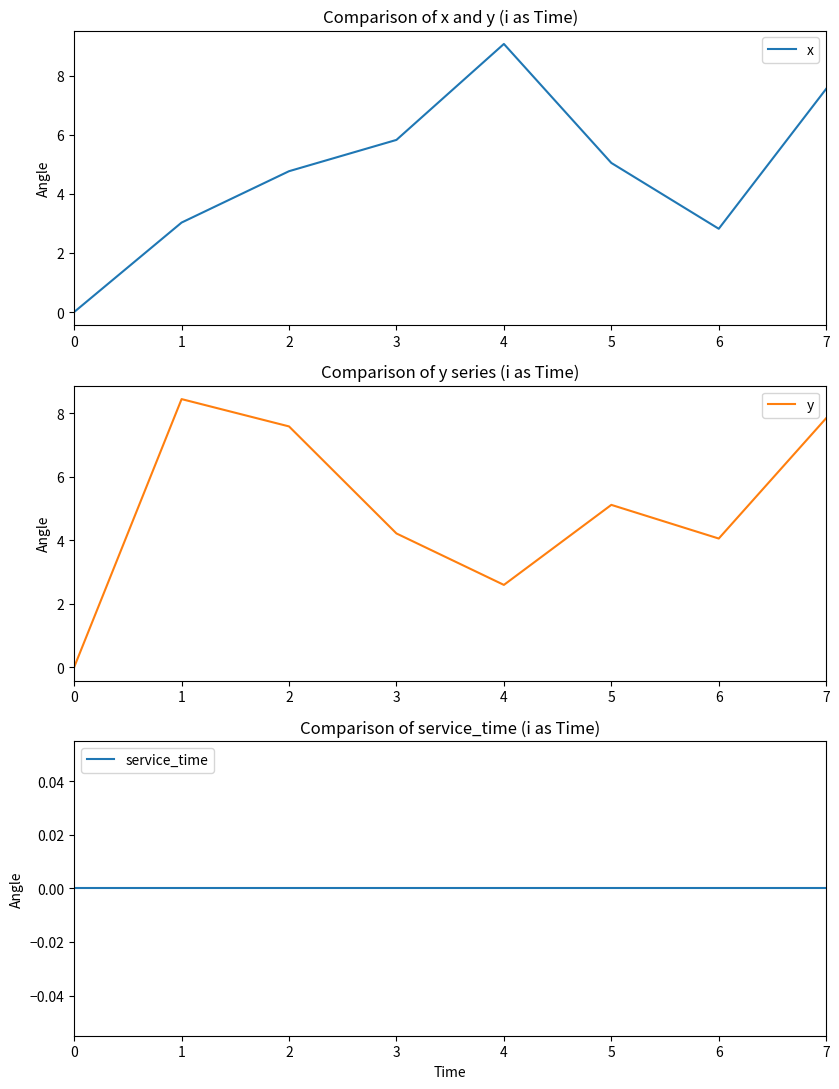

True or false: x has a value of 1.8 at 1.

False